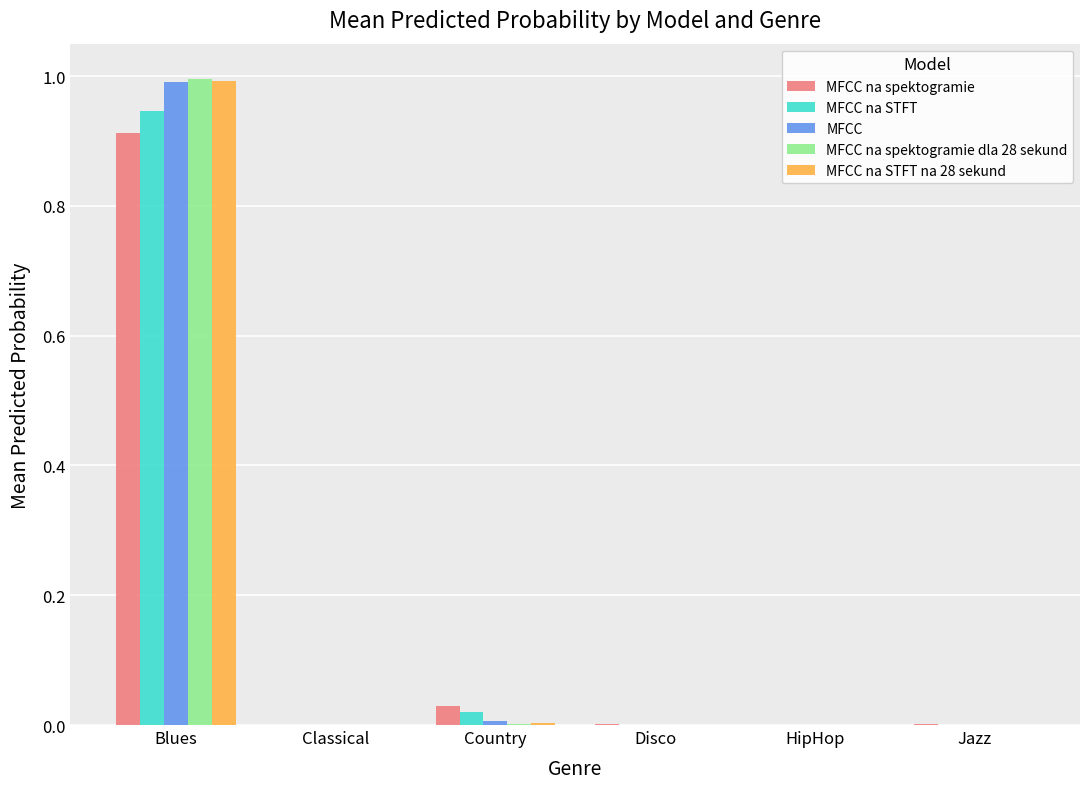

At which category is the sum across all series the highest?

Blues